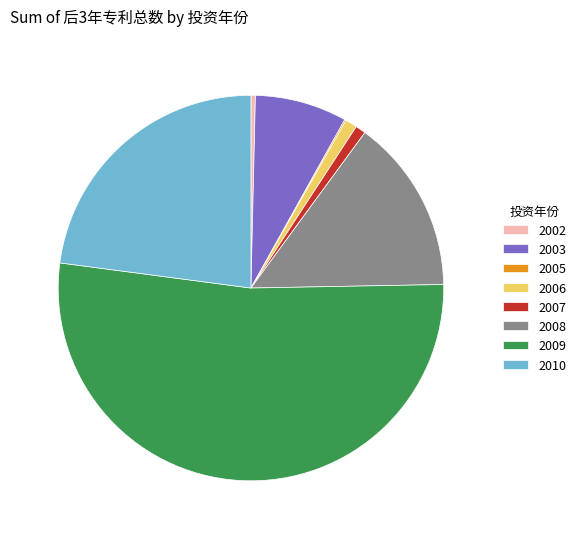

The 2007 slice represents 7% of the pie. True or false?

False